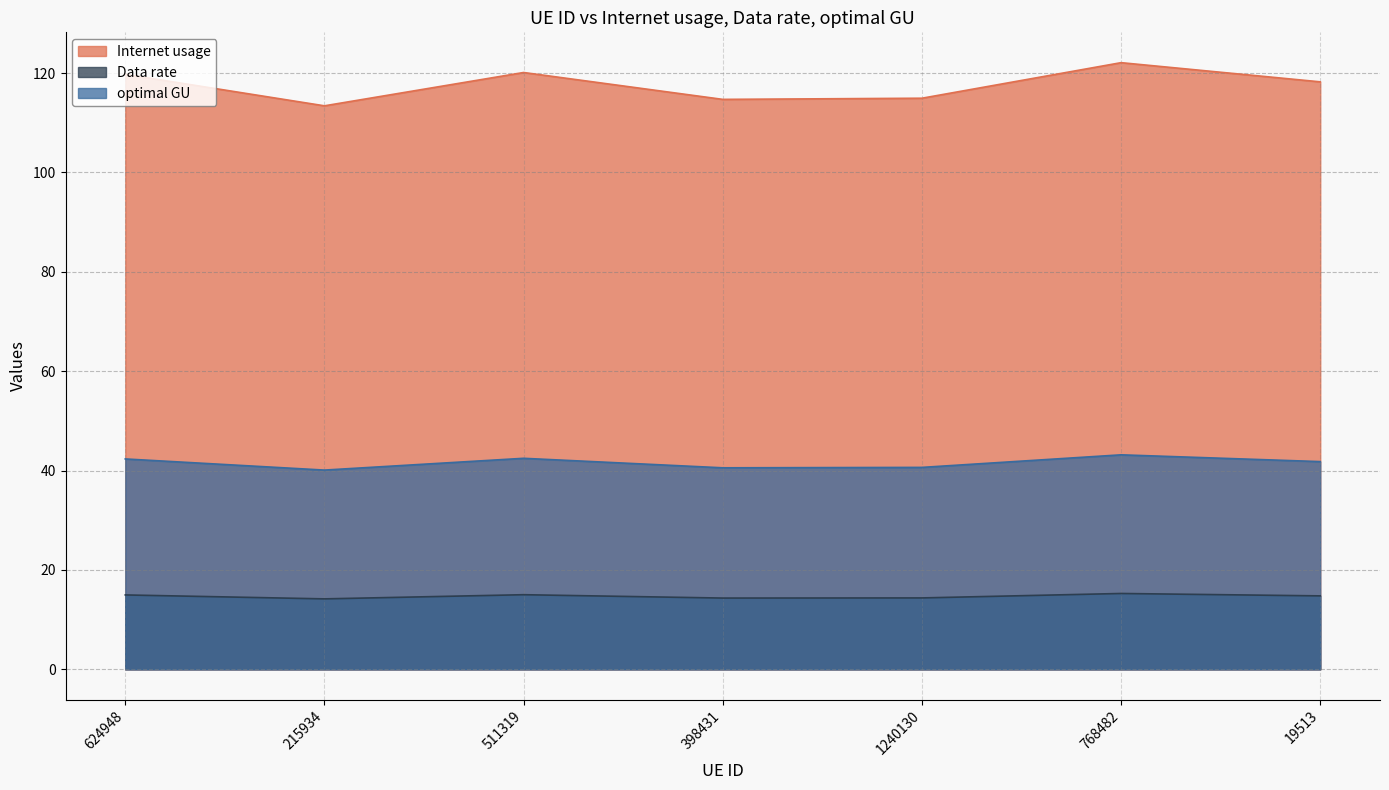

What are all the series names shown in the legend?

Internet usage, Data rate, optimal GU